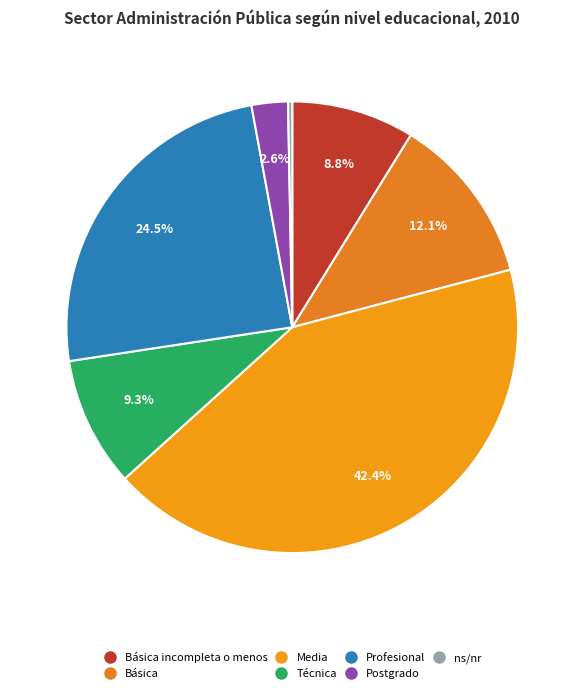

Rank the categories by value from lowest to highest.

ns/nr, Postgrado, Básica incompleta o menos, Técnica, Básica, Profesional, Media